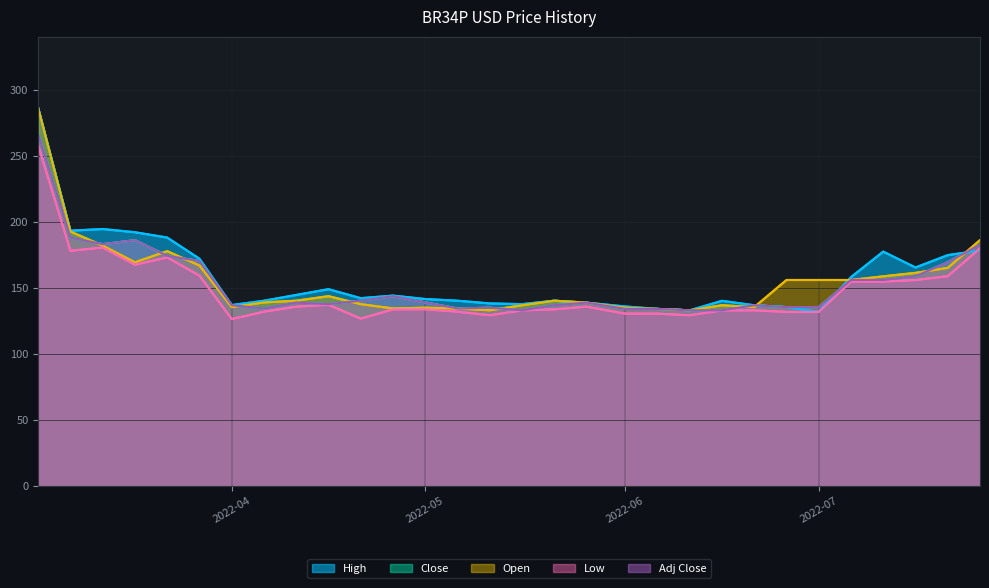

True or false: Low and Open cross at least once.

False